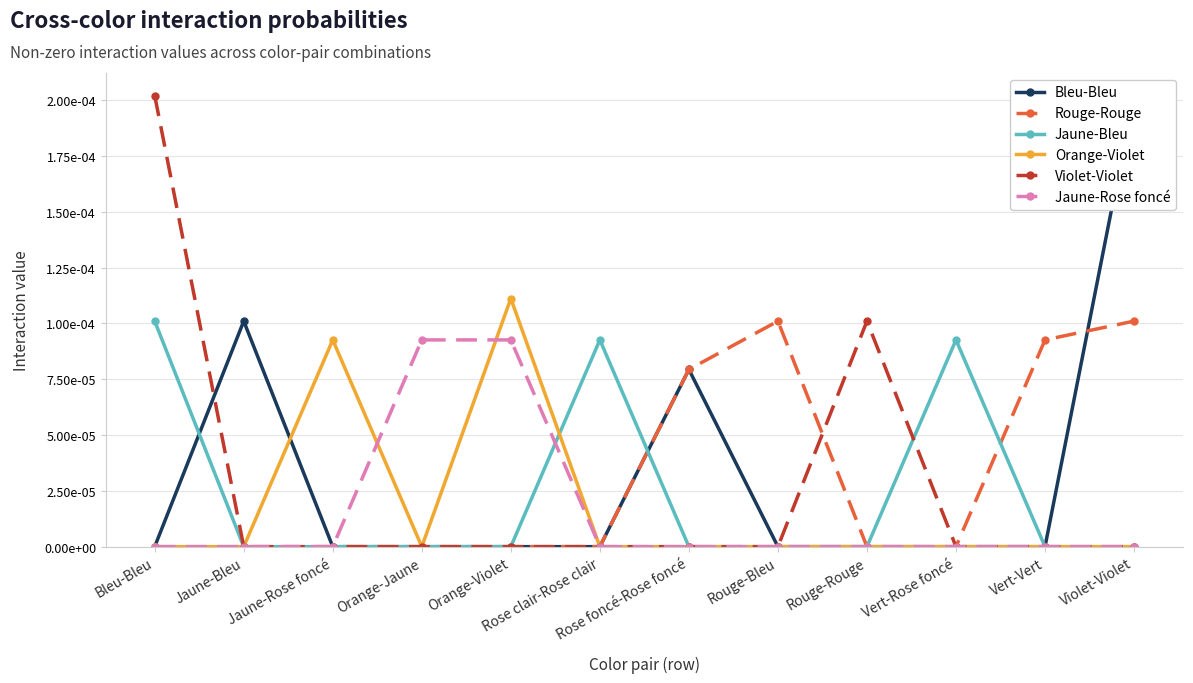

Count the Rouge-Rouge values in the range 0 to 1.

12